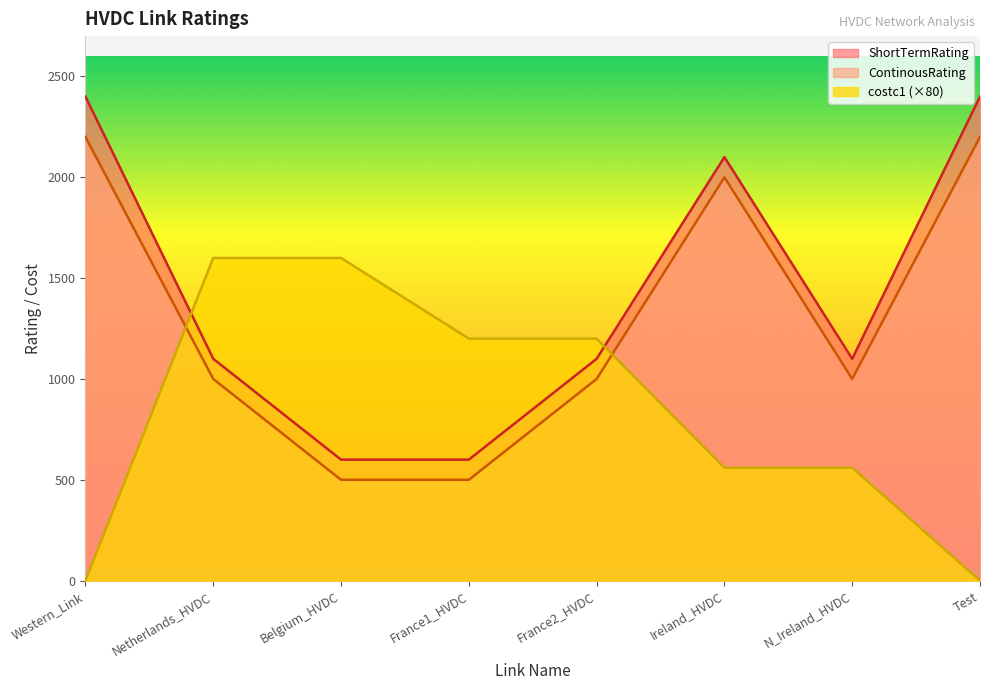

What is the greatest value displayed?

2400